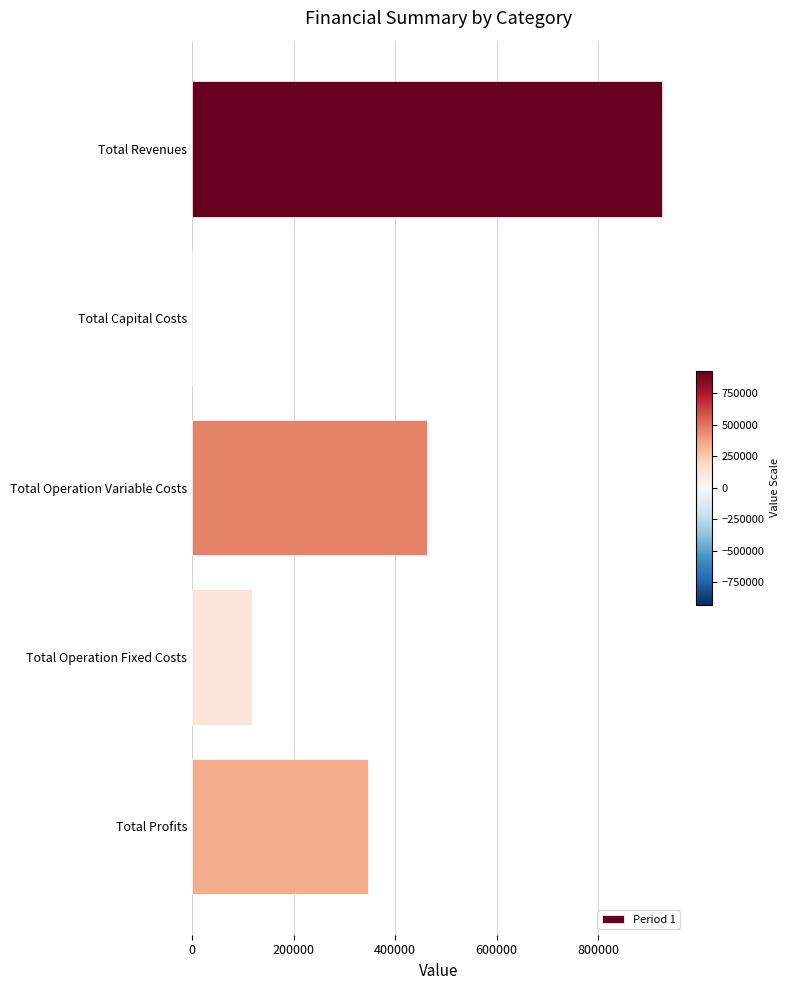

Does the chart contain stacked bars?

No